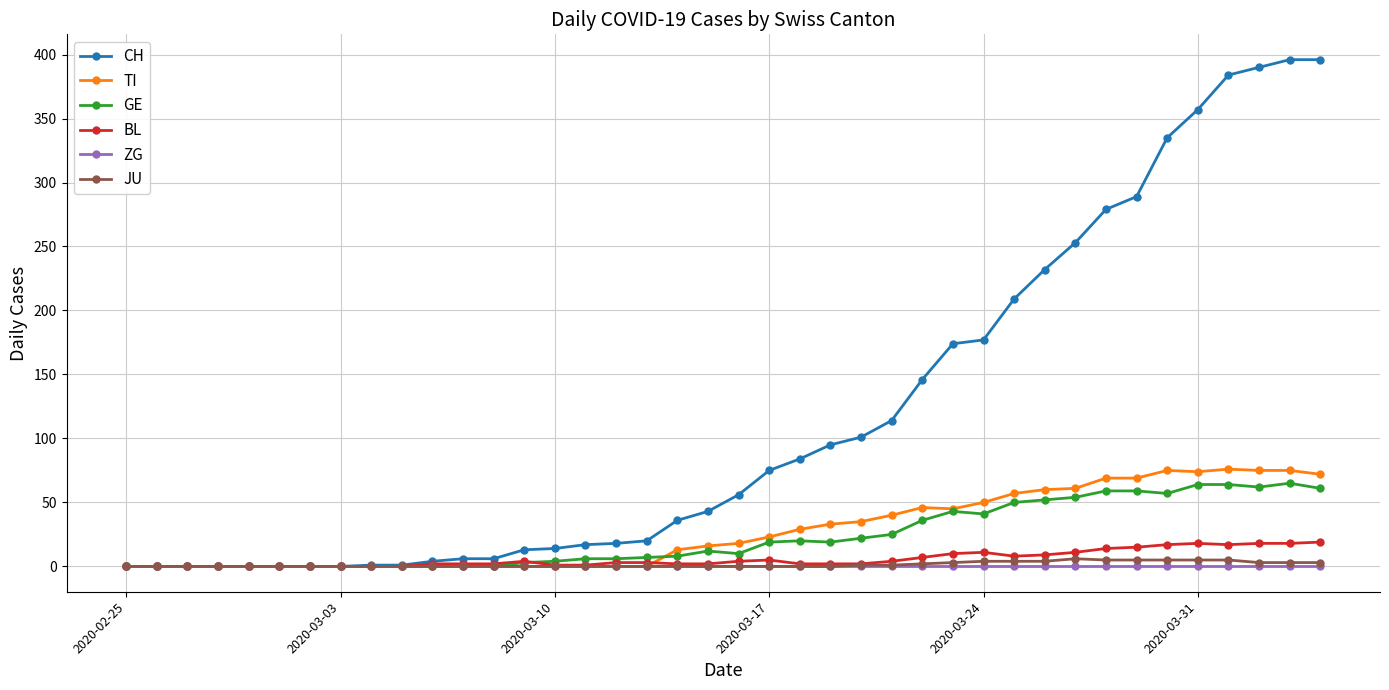

Which series has the largest total across all categories?

CH